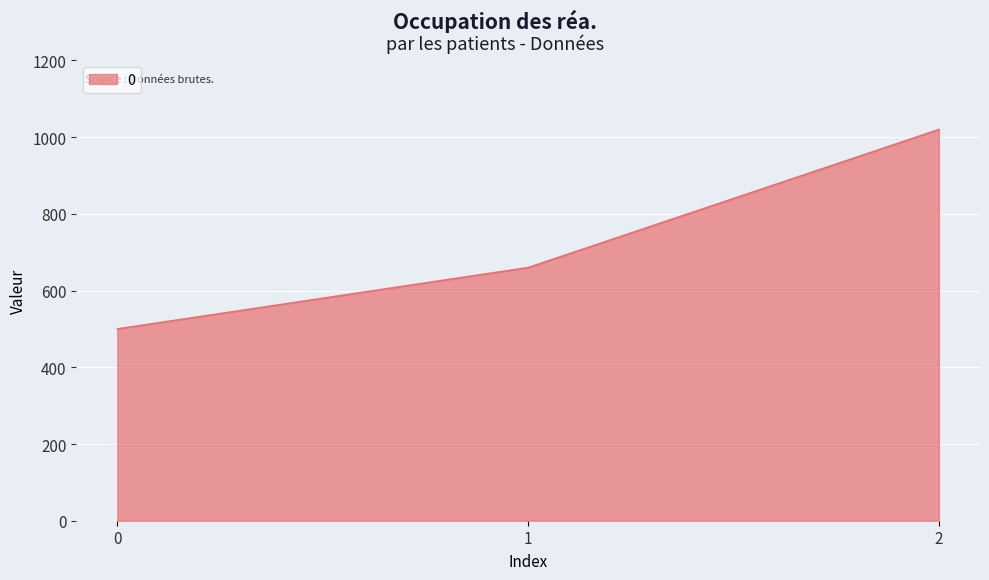

List the labels in order of value, smallest first.

0, 1, 2